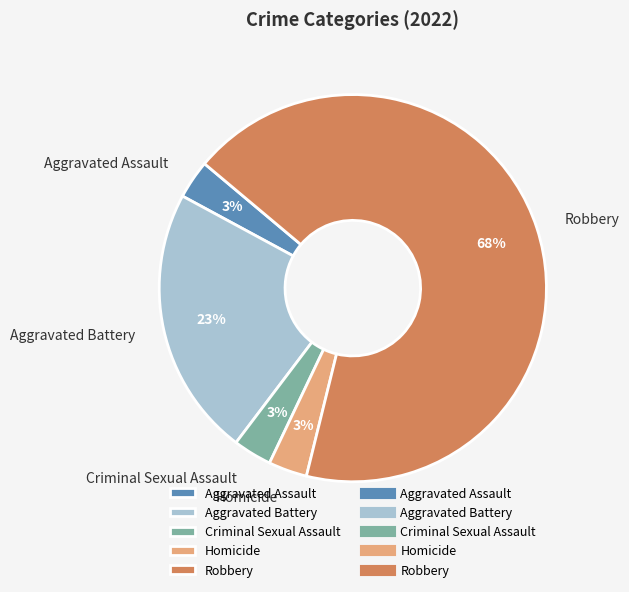

Does Criminal Sexual Assault represent more than half of the total?

No